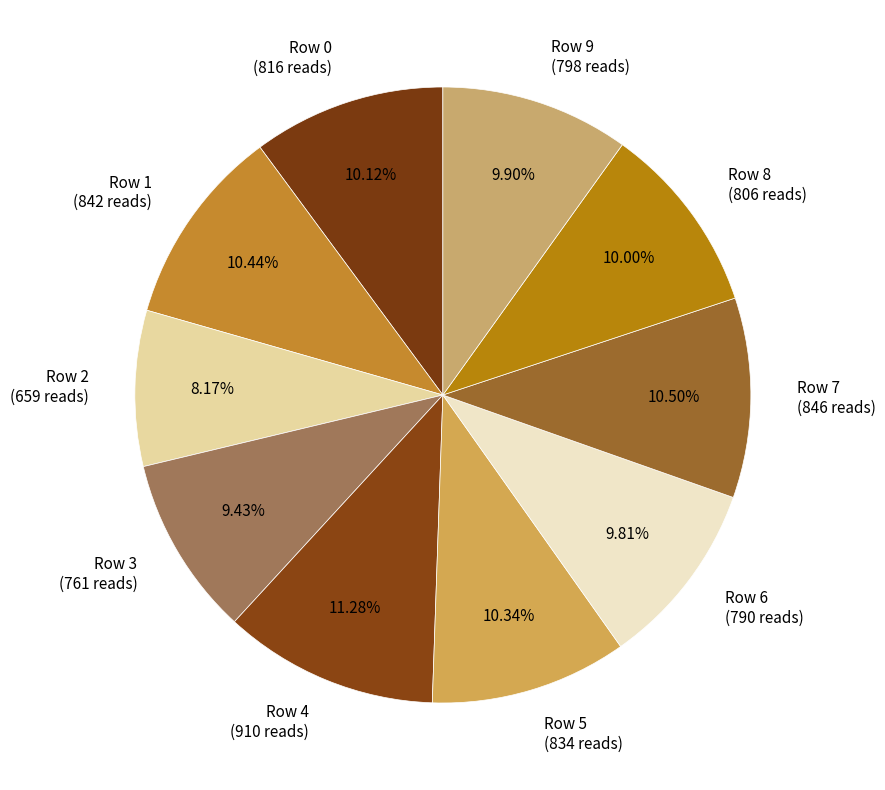

Does Row 6 account for over 50% of the chart?

No